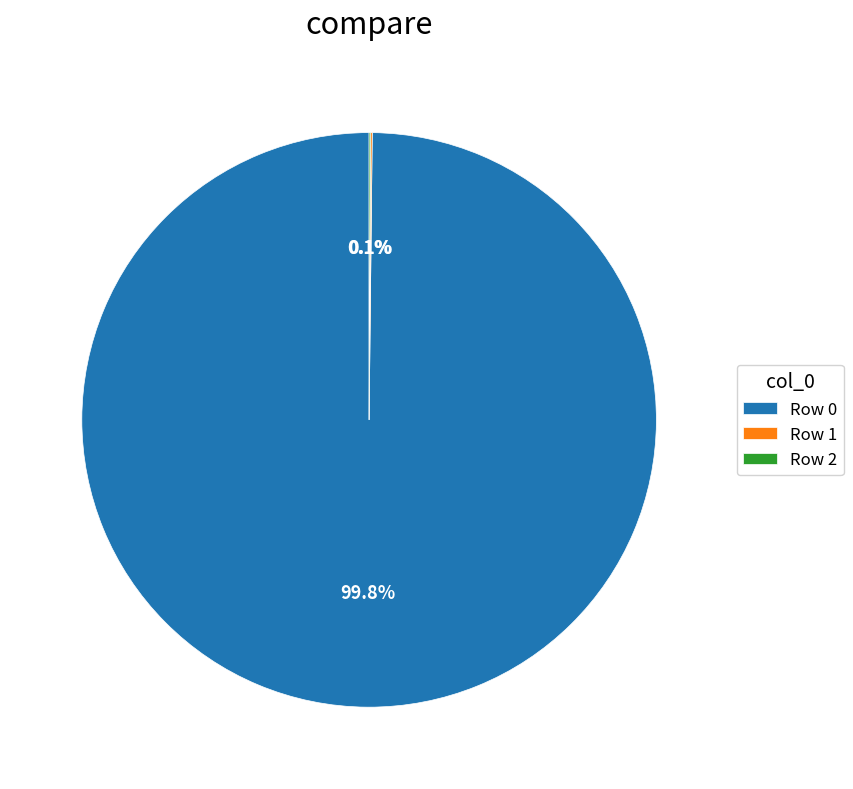

How much of the chart is everything except Row 0?

0.2%